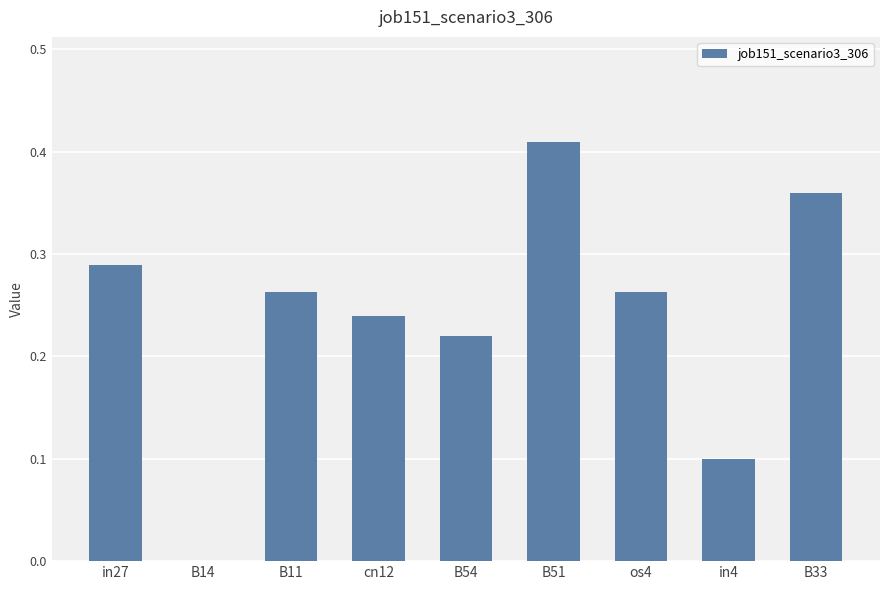

How many values are above zero?

8